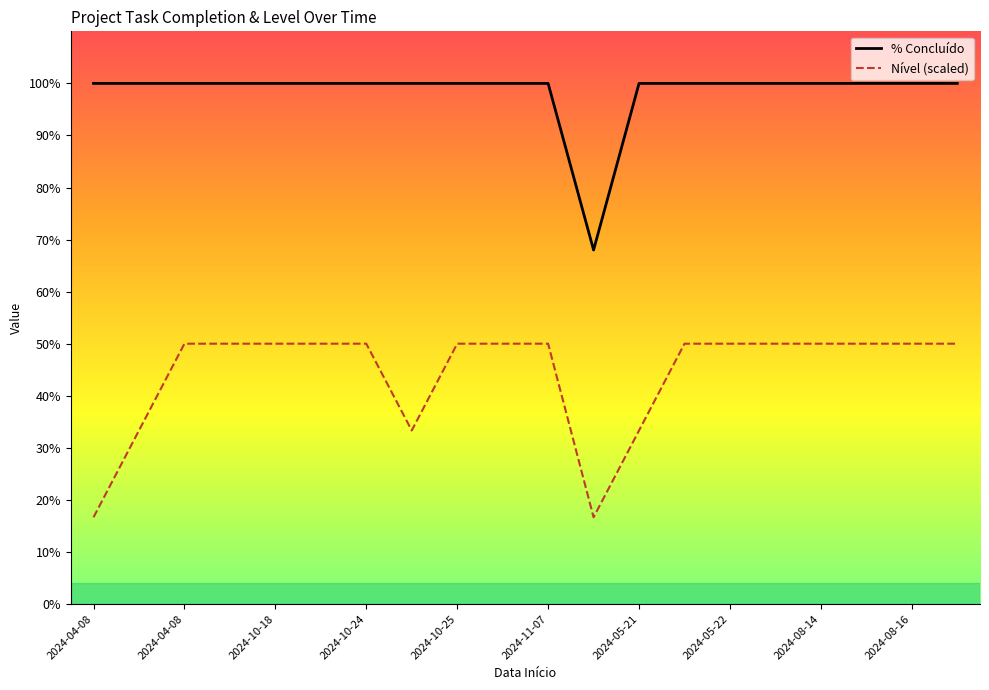

What is the minimum value for % Concluído?

68.0